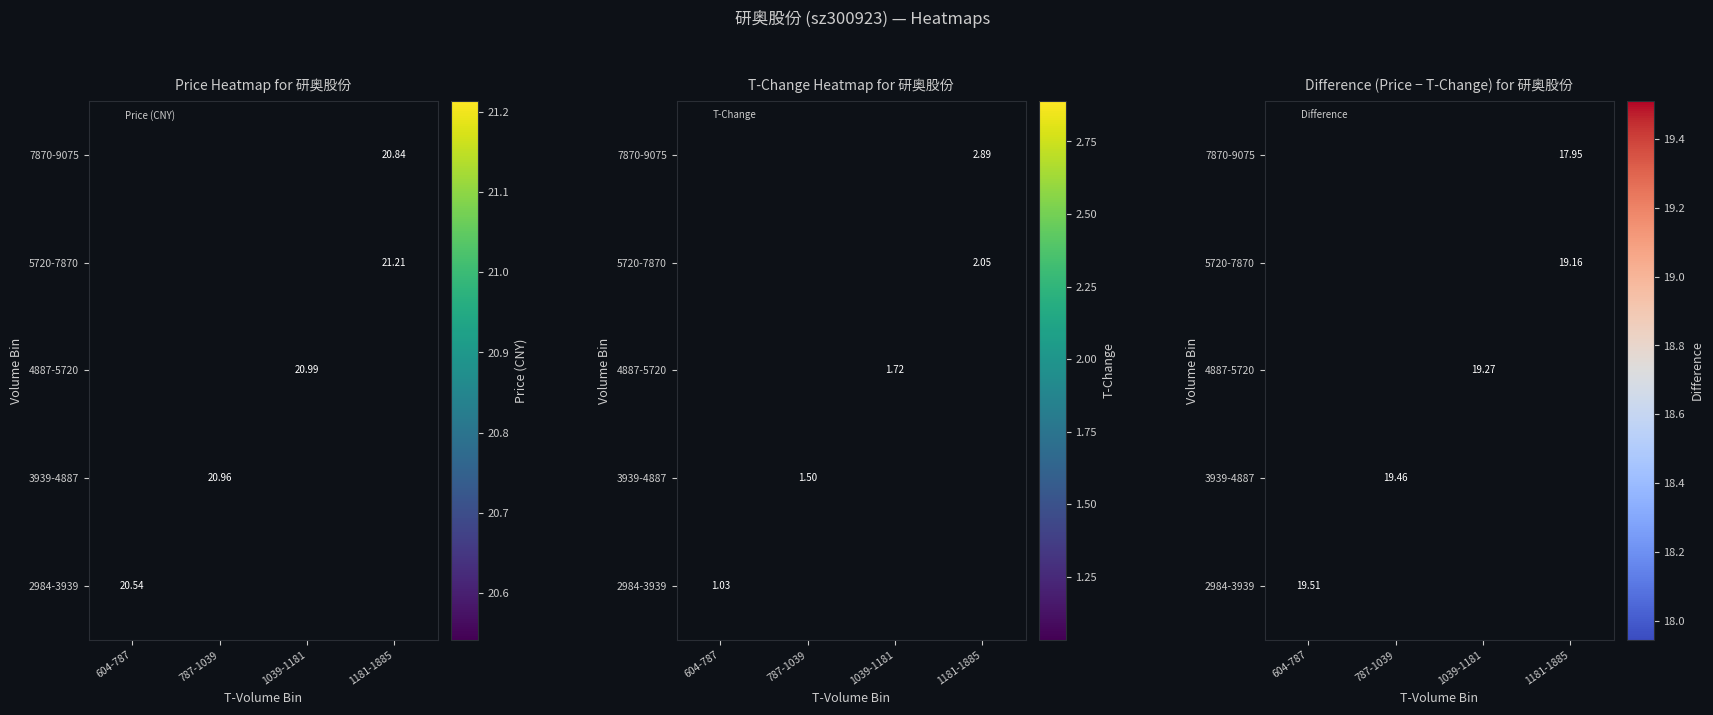

Count the number of categories in the chart.

4